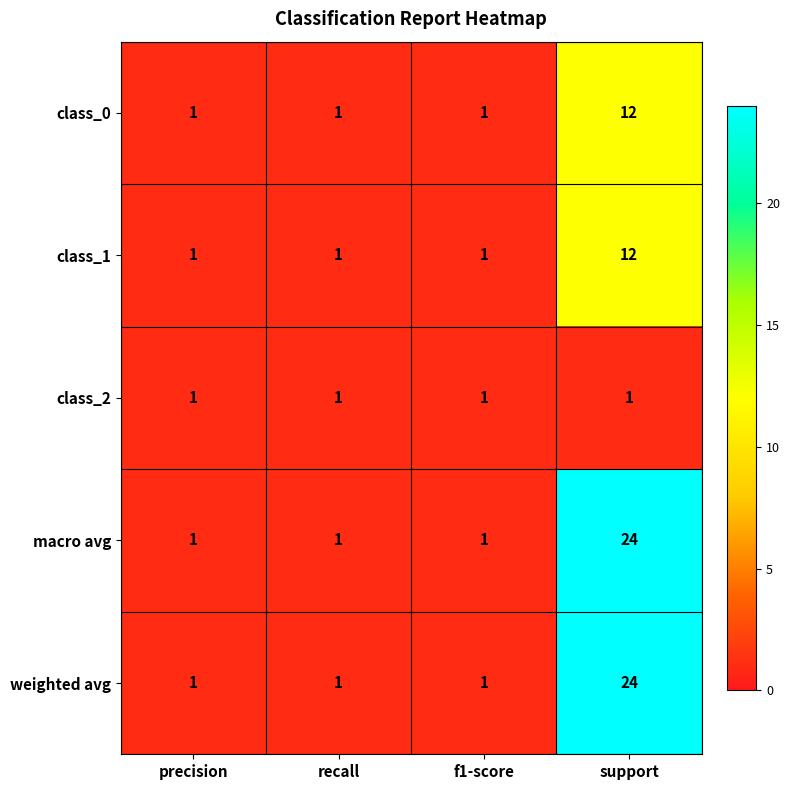

What is the maximum value shown in the chart?

24